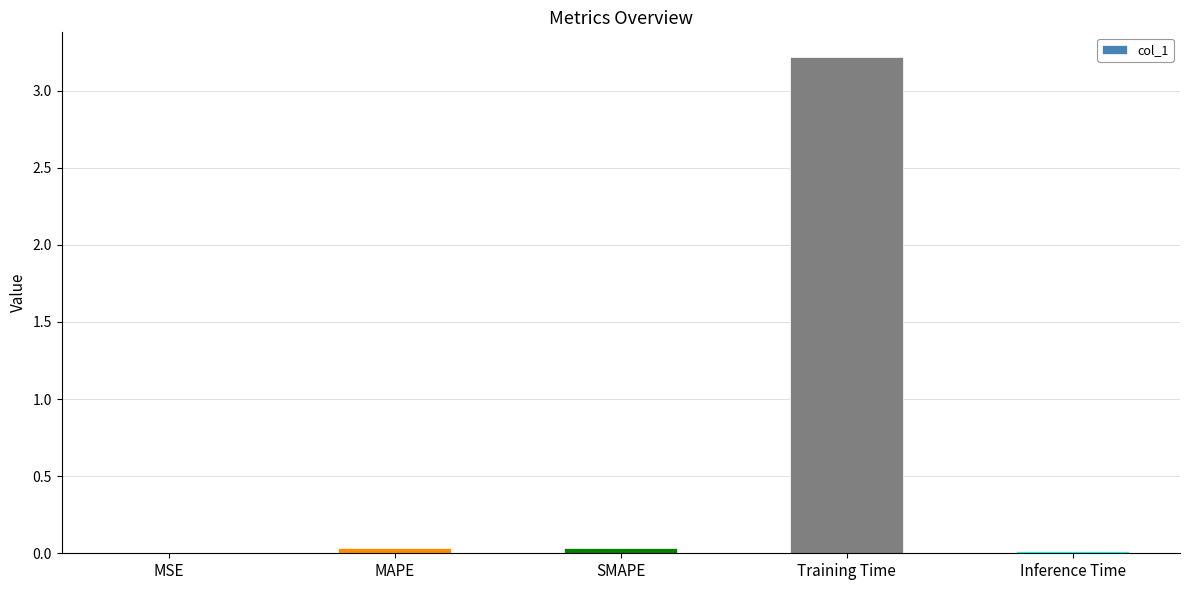

What is the sum of the values at MAPE and Training Time?

3.3